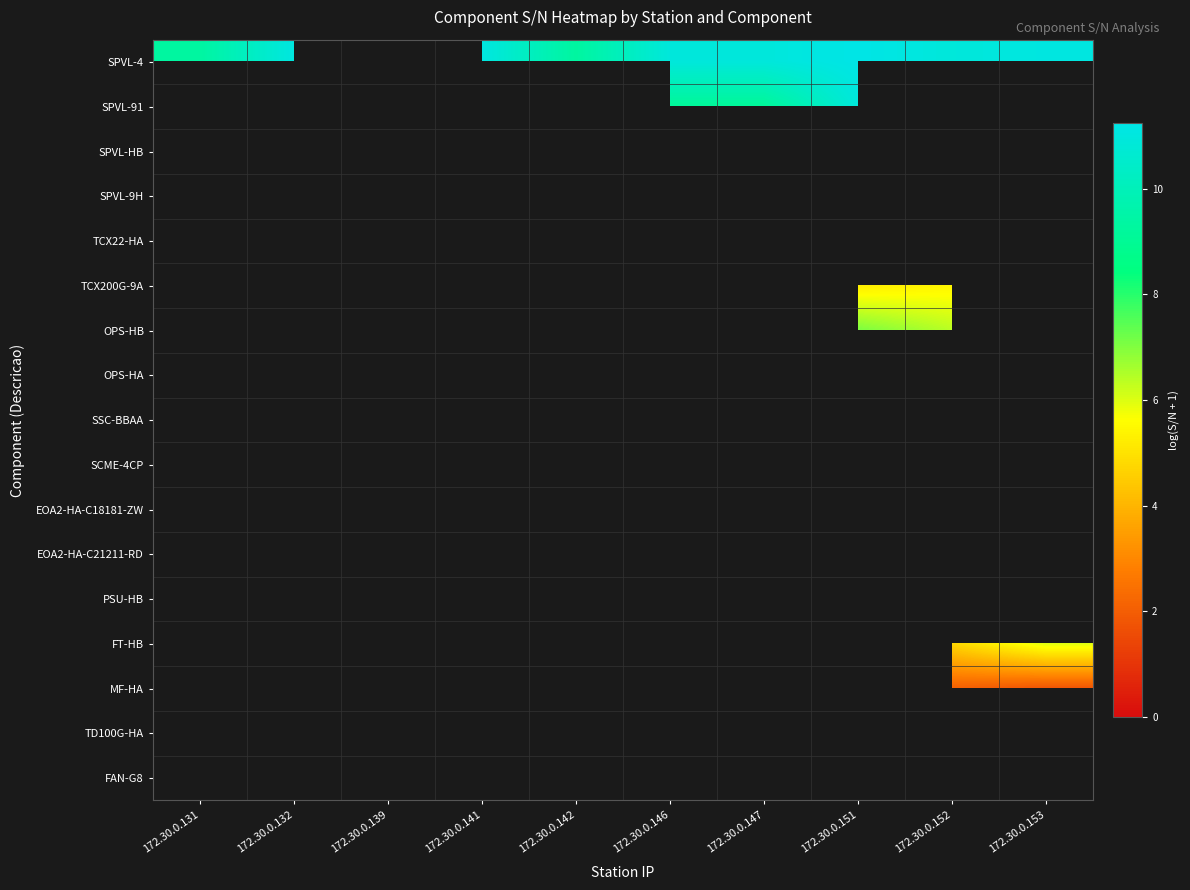

At which label does SPVL-91 first exceed 9?

172.30.0.146